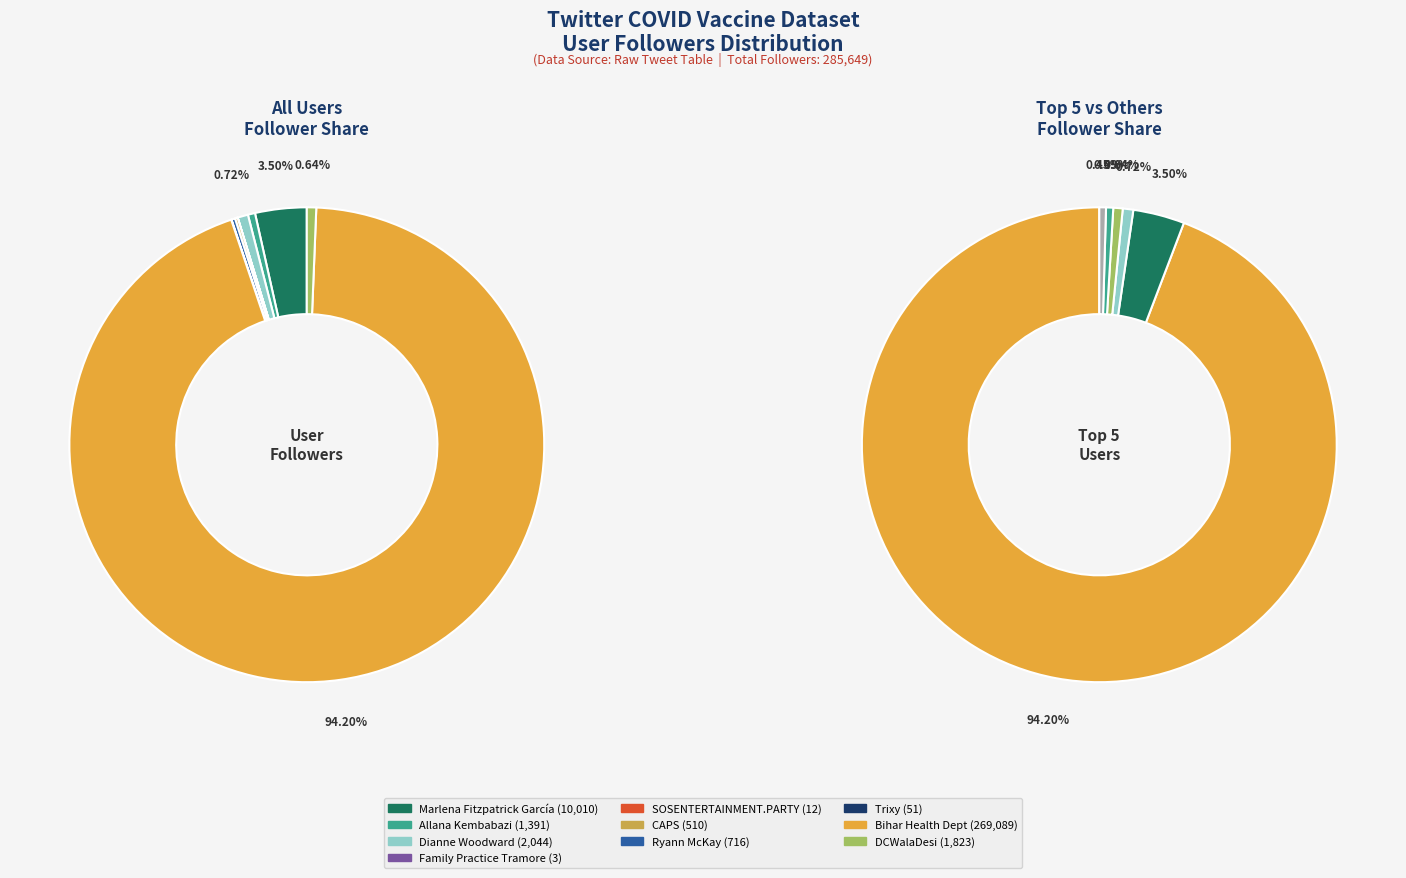

How many segments does this pie chart have?

10